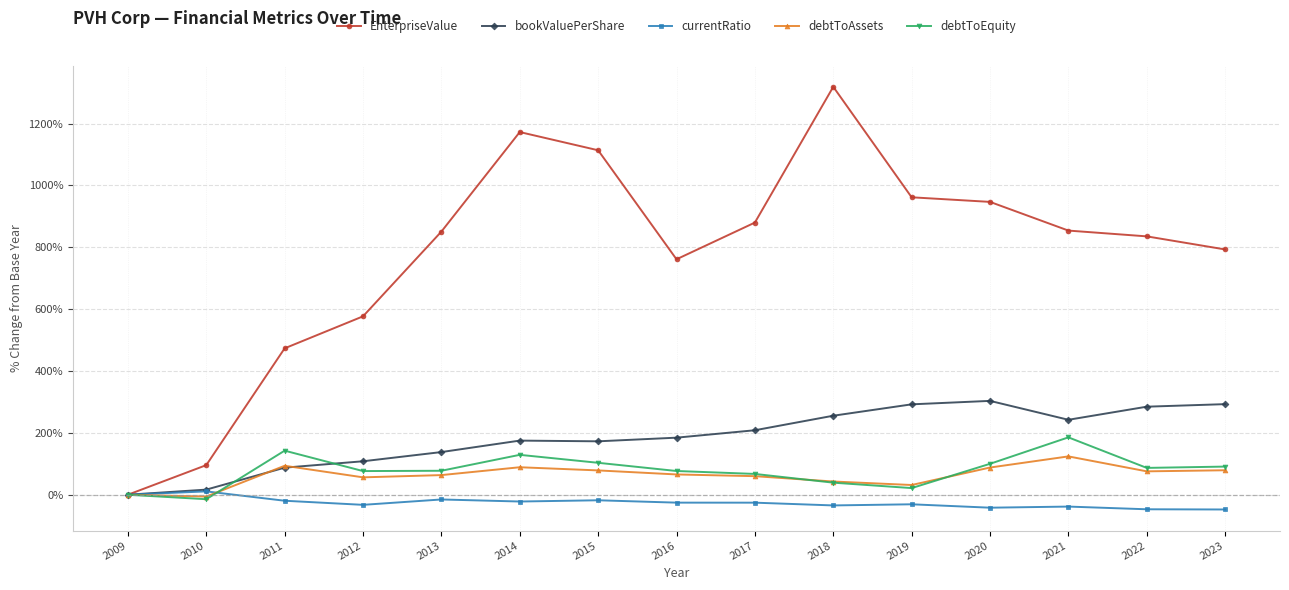

Which label corresponds to the largest value in the chart?

2018